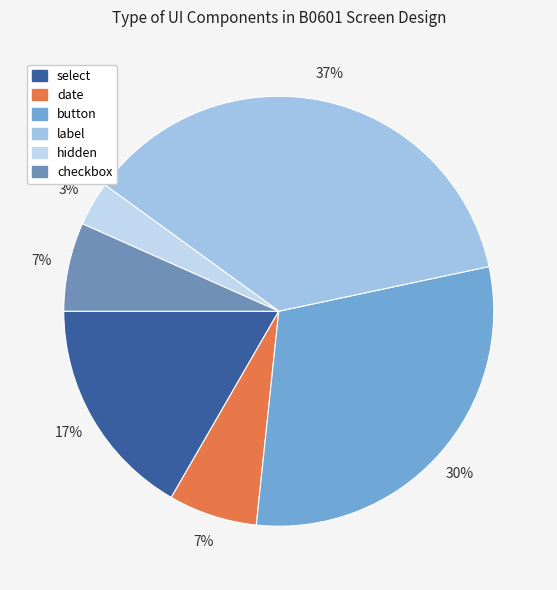

Which has a higher value, checkbox or date?

checkbox